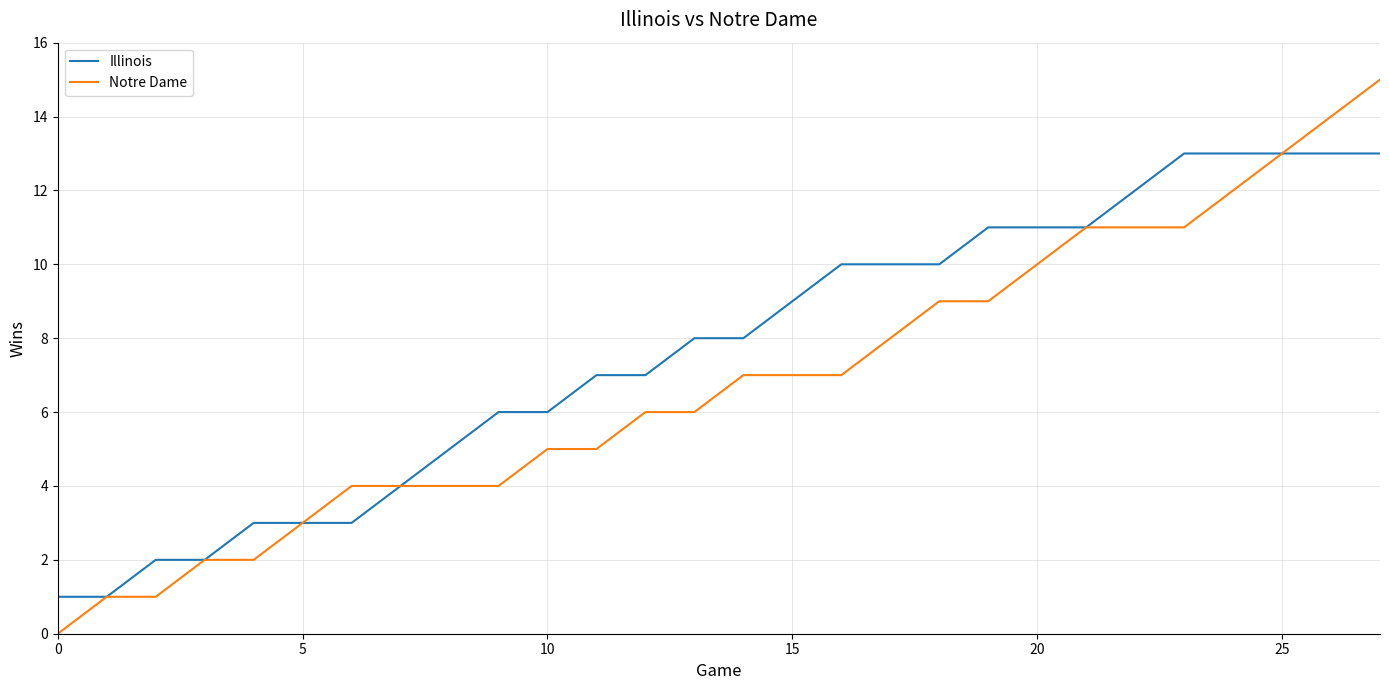

List the series in order of their overall mean, highest first.

Illinois, Notre Dame